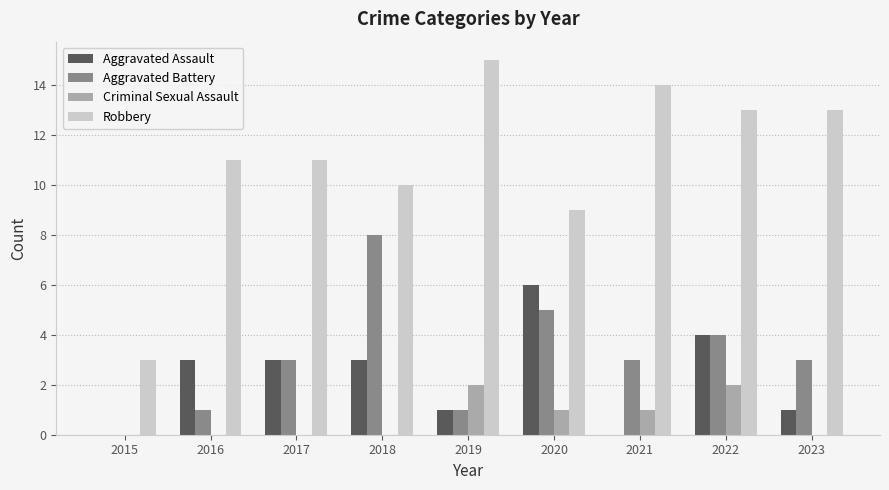

Between 2015 and 2017, which series saw the biggest shift?

Robbery